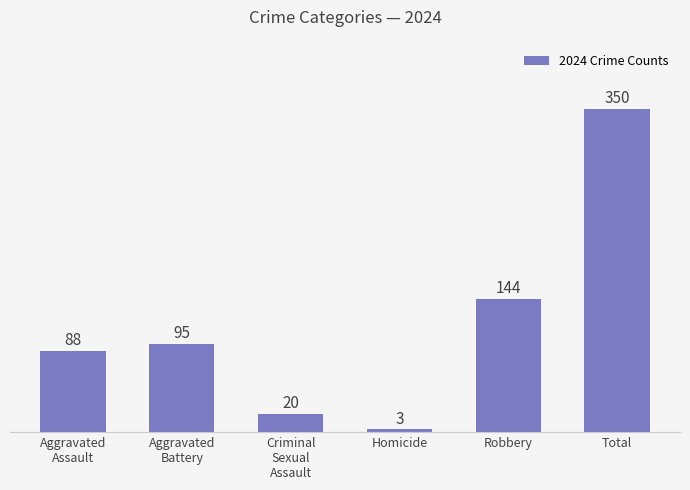

What is the value of the 6th bar from the left?

350